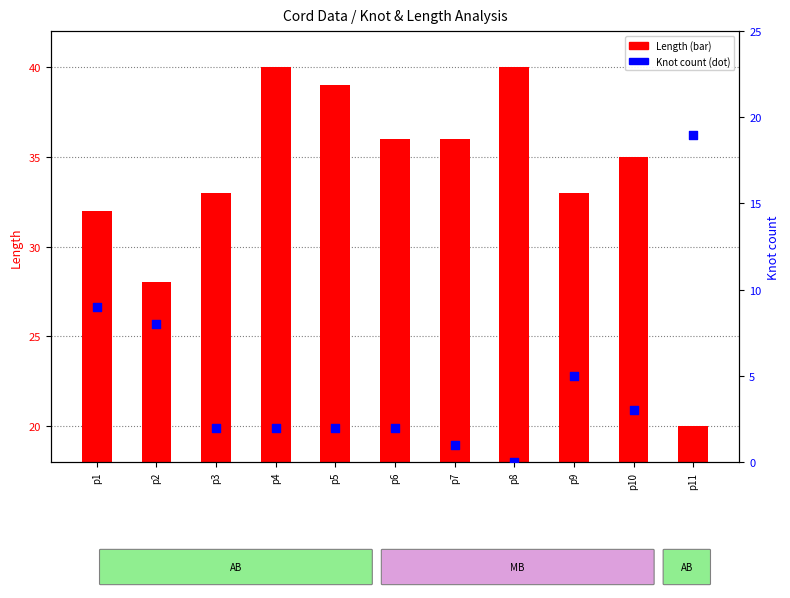

What is the total value across all series at p5?

41